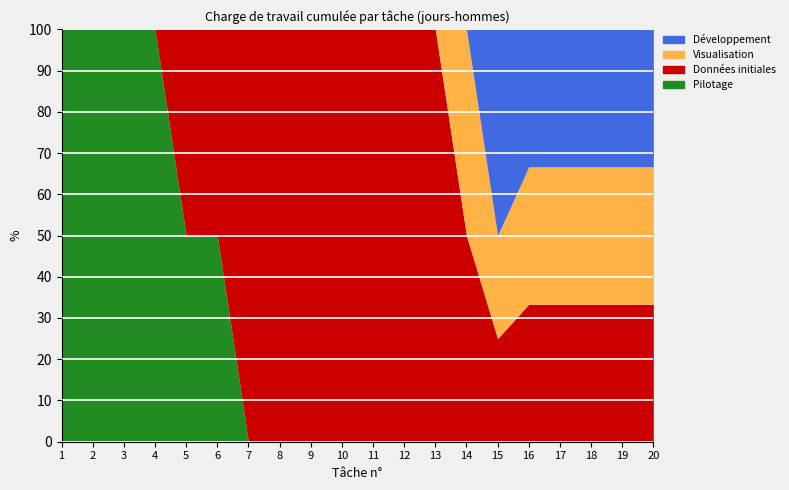

Does the chart display data point markers on the line(s)?

No